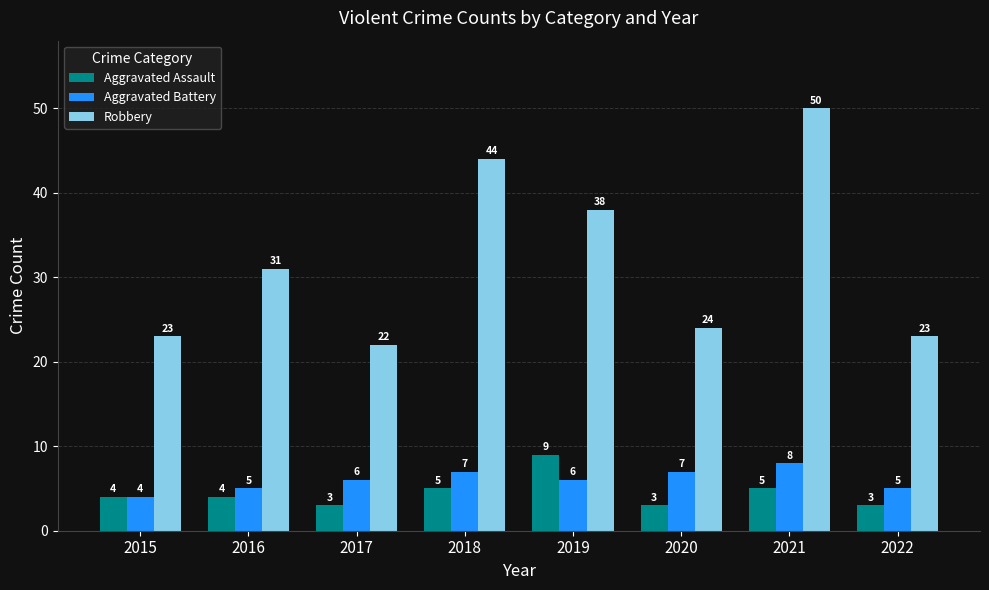

Rank the series by their maximum value, from lowest to highest.

Aggravated Battery, Aggravated Assault, Robbery